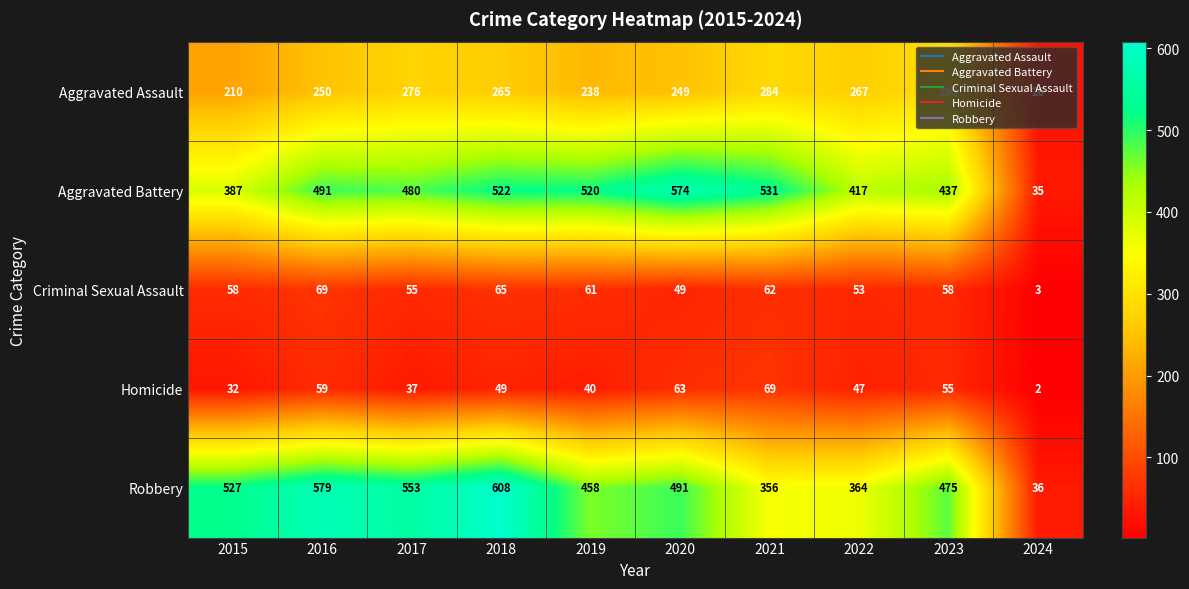

What is the total value across all series at 2020?

1426